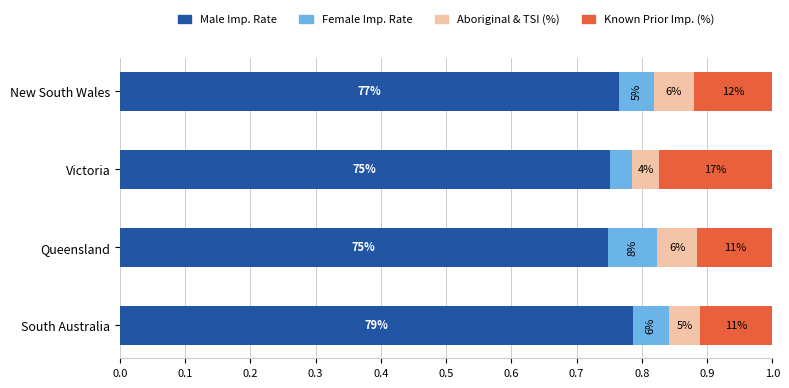

What are all the series names shown in the legend?

Male Imp. Rate, Female Imp. Rate, Aboriginal & TSI (%), Known Prior Imp. (%)